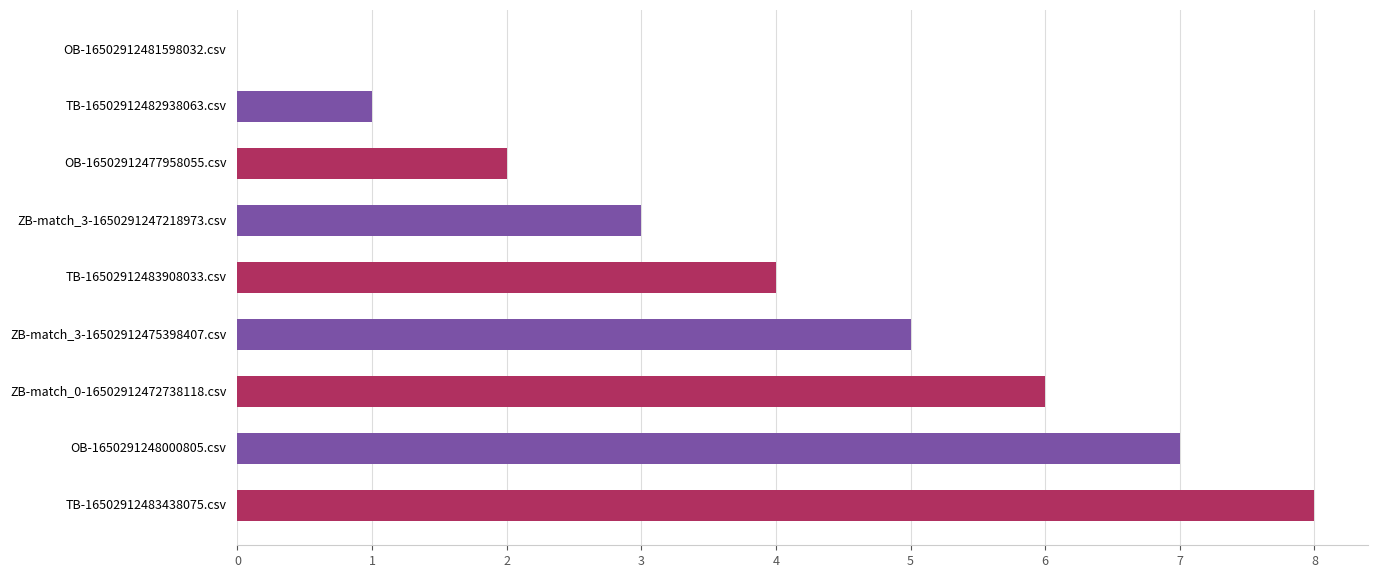

True or false: the data shows 2 at TB-16502912482938063.csv.

False